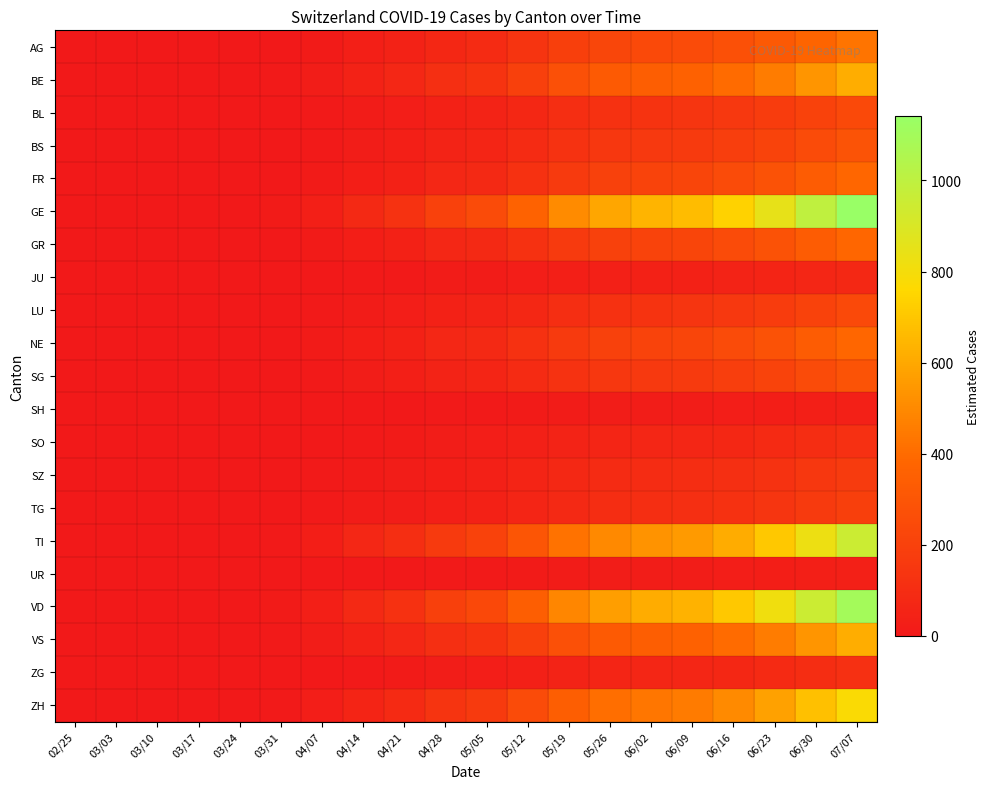

Reading right to left, transcribe all the data shown in this chart.

AG: 07/07=427.9	06/30=373.0	06/23=317.6	06/16=276.2	06/09=249.4	06/02=239.7	05/26=223.2	05/19=190.2	05/12=135.5	05/05=92.4	04/28=75.6	04/21=47.3	04/14=31.5	04/07=12.8	03/31=3.7	03/24=0.4	03/17=0.0	03/10=0.0	03/03=0.0	02/25=0.0
BE: 07/07=618.1	06/30=538.8	06/23=458.8	06/16=398.9	06/09=360.2	06/02=346.2	05/26=322.5	05/19=274.8	05/12=195.7	05/05=133.5	04/28=109.3	04/21=68.4	04/14=45.5	04/07=18.5	03/31=5.4	03/24=0.7	03/17=0.1	03/10=0.0	03/03=0.0	02/25=0.0
BL: 07/07=237.7	06/30=207.2	06/23=176.5	06/16=153.4	06/09=138.6	06/02=133.2	05/26=124.0	05/19=105.7	05/12=75.3	05/05=51.4	04/28=42.0	04/21=26.3	04/14=17.5	04/07=7.1	03/31=2.1	03/24=0.2	03/17=0.0	03/10=0.0	03/03=0.0	02/25=0.0
BS: 07/07=285.3	06/30=248.7	06/23=211.7	06/16=184.1	06/09=166.3	06/02=159.8	05/26=148.8	05/19=126.8	05/12=90.3	05/05=61.6	04/28=50.4	04/21=31.6	04/14=21.0	04/07=8.5	03/31=2.5	03/24=0.3	03/17=0.0	03/10=0.0	03/03=0.0	02/25=0.0
FR: 07/07=380.4	06/30=331.6	06/23=282.3	06/16=245.5	06/09=221.7	06/02=213.0	05/26=198.4	05/19=169.1	05/12=120.4	05/05=82.2	04/28=67.2	04/21=42.1	04/14=28.0	04/07=11.4	03/31=3.3	03/24=0.4	03/17=0.0	03/10=0.0	03/03=0.0	02/25=0.0
GE: 07/07=1141.1	06/30=994.7	06/23=847.0	06/16=736.4	06/09=665.0	06/02=639.1	05/26=595.3	05/19=507.2	05/12=361.3	05/05=246.5	04/28=201.7	04/21=126.2	04/14=84.0	04/07=34.2	03/31=10.0	03/24=1.2	03/17=0.1	03/10=0.0	03/03=0.0	02/25=0.0
GR: 07/07=380.4	06/30=331.6	06/23=282.3	06/16=245.5	06/09=221.7	06/02=213.0	05/26=198.4	05/19=169.1	05/12=120.4	05/05=82.2	04/28=67.2	04/21=42.1	04/14=28.0	04/07=11.4	03/31=3.3	03/24=0.4	03/17=0.0	03/10=0.0	03/03=0.0	02/25=0.0
JU: 07/07=76.1	06/30=66.3	06/23=56.5	06/16=49.1	06/09=44.3	06/02=42.6	05/26=39.7	05/19=33.8	05/12=24.1	05/05=16.4	04/28=13.4	04/21=8.4	04/14=5.6	04/07=2.3	03/31=0.7	03/24=0.1	03/17=0.0	03/10=0.0	03/03=0.0	02/25=0.0
LU: 07/07=237.7	06/30=207.2	06/23=176.5	06/16=153.4	06/09=138.6	06/02=133.2	05/26=124.0	05/19=105.7	05/12=75.3	05/05=51.4	04/28=42.0	04/21=26.3	04/14=17.5	04/07=7.1	03/31=2.1	03/24=0.2	03/17=0.0	03/10=0.0	03/03=0.0	02/25=0.0
NE: 07/07=380.4	06/30=331.6	06/23=282.3	06/16=245.5	06/09=221.7	06/02=213.0	05/26=198.4	05/19=169.1	05/12=120.4	05/05=82.2	04/28=67.2	04/21=42.1	04/14=28.0	04/07=11.4	03/31=3.3	03/24=0.4	03/17=0.0	03/10=0.0	03/03=0.0	02/25=0.0
SG: 07/07=285.3	06/30=248.7	06/23=211.7	06/16=184.1	06/09=166.3	06/02=159.8	05/26=148.8	05/19=126.8	05/12=90.3	05/05=61.6	04/28=50.4	04/21=31.6	04/14=21.0	04/07=8.5	03/31=2.5	03/24=0.3	03/17=0.0	03/10=0.0	03/03=0.0	02/25=0.0
SH: 07/07=38.0	06/30=33.2	06/23=28.2	06/16=24.5	06/09=22.2	06/02=21.3	05/26=19.8	05/19=16.9	05/12=12.0	05/05=8.2	04/28=6.7	04/21=4.2	04/14=2.8	04/07=1.1	03/31=0.3	03/24=0.0	03/17=0.0	03/10=0.0	03/03=0.0	02/25=0.0
SO: 07/07=114.1	06/30=99.5	06/23=84.7	06/16=73.6	06/09=66.5	06/02=63.9	05/26=59.5	05/19=50.7	05/12=36.1	05/05=24.6	04/28=20.2	04/21=12.6	04/14=8.4	04/07=3.4	03/31=1.0	03/24=0.1	03/17=0.0	03/10=0.0	03/03=0.0	02/25=0.0
SZ: 07/07=171.2	06/30=149.2	06/23=127.0	06/16=110.5	06/09=99.8	06/02=95.9	05/26=89.3	05/19=76.1	05/12=54.2	05/05=37.0	04/28=30.3	04/21=18.9	04/14=12.6	04/07=5.1	03/31=1.5	03/24=0.2	03/17=0.0	03/10=0.0	03/03=0.0	02/25=0.0
TG: 07/07=190.2	06/30=165.8	06/23=141.2	06/16=122.7	06/09=110.8	06/02=106.5	05/26=99.2	05/19=84.5	05/12=60.2	05/05=41.1	04/28=33.6	04/21=21.0	04/14=14.0	04/07=5.7	03/31=1.7	03/24=0.2	03/17=0.0	03/10=0.0	03/03=0.0	02/25=0.0
TI: 07/07=950.9	06/30=828.9	06/23=705.8	06/16=613.7	06/09=554.2	06/02=532.6	05/26=496.1	05/19=422.7	05/12=301.1	05/05=205.4	04/28=168.1	04/21=105.2	04/14=70.0	04/07=28.5	03/31=8.3	03/24=1.0	03/17=0.1	03/10=0.0	03/03=0.0	02/25=0.0
UR: 07/07=38.0	06/30=33.2	06/23=28.2	06/16=24.5	06/09=22.2	06/02=21.3	05/26=19.8	05/19=16.9	05/12=12.0	05/05=8.2	04/28=6.7	04/21=4.2	04/14=2.8	04/07=1.1	03/31=0.3	03/24=0.0	03/17=0.0	03/10=0.0	03/03=0.0	02/25=0.0
VD: 07/07=1093.5	06/30=953.2	06/23=811.7	06/16=705.8	06/09=637.3	06/02=612.5	05/26=570.5	05/19=486.1	05/12=346.3	05/05=236.2	04/28=193.3	04/21=121.0	04/14=80.5	04/07=32.8	03/31=9.5	03/24=1.2	03/17=0.1	03/10=0.0	03/03=0.0	02/25=0.0
VS: 07/07=618.1	06/30=538.8	06/23=458.8	06/16=398.9	06/09=360.2	06/02=346.2	05/26=322.5	05/19=274.8	05/12=195.7	05/05=133.5	04/28=109.3	04/21=68.4	04/14=45.5	04/07=18.5	03/31=5.4	03/24=0.7	03/17=0.1	03/10=0.0	03/03=0.0	02/25=0.0
ZG: 07/07=114.1	06/30=99.5	06/23=84.7	06/16=73.6	06/09=66.5	06/02=63.9	05/26=59.5	05/19=50.7	05/12=36.1	05/05=24.6	04/28=20.2	04/21=12.6	04/14=8.4	04/07=3.4	03/31=1.0	03/24=0.1	03/17=0.0	03/10=0.0	03/03=0.0	02/25=0.0
ZH: 07/07=779.7	06/30=679.7	06/23=578.8	06/16=503.2	06/09=454.4	06/02=436.7	05/26=406.8	05/19=346.6	05/12=246.9	05/05=168.4	04/28=137.8	04/21=86.3	04/14=57.4	04/07=23.4	03/31=6.8	03/24=0.8	03/17=0.1	03/10=0.0	03/03=0.0	02/25=0.0